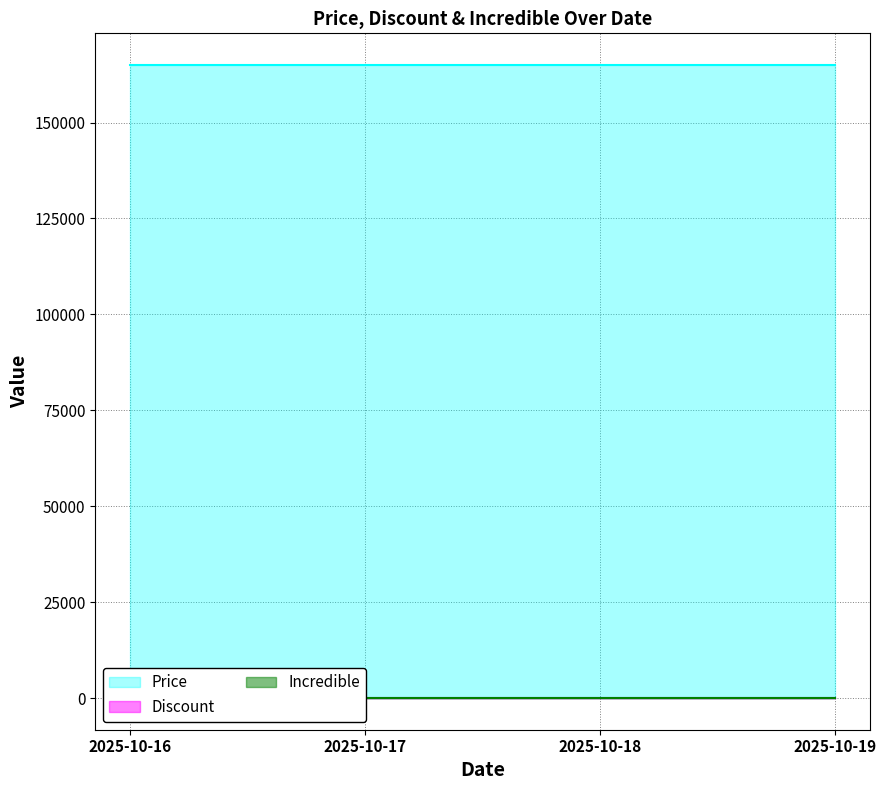

Count the number of categories in the chart.

4